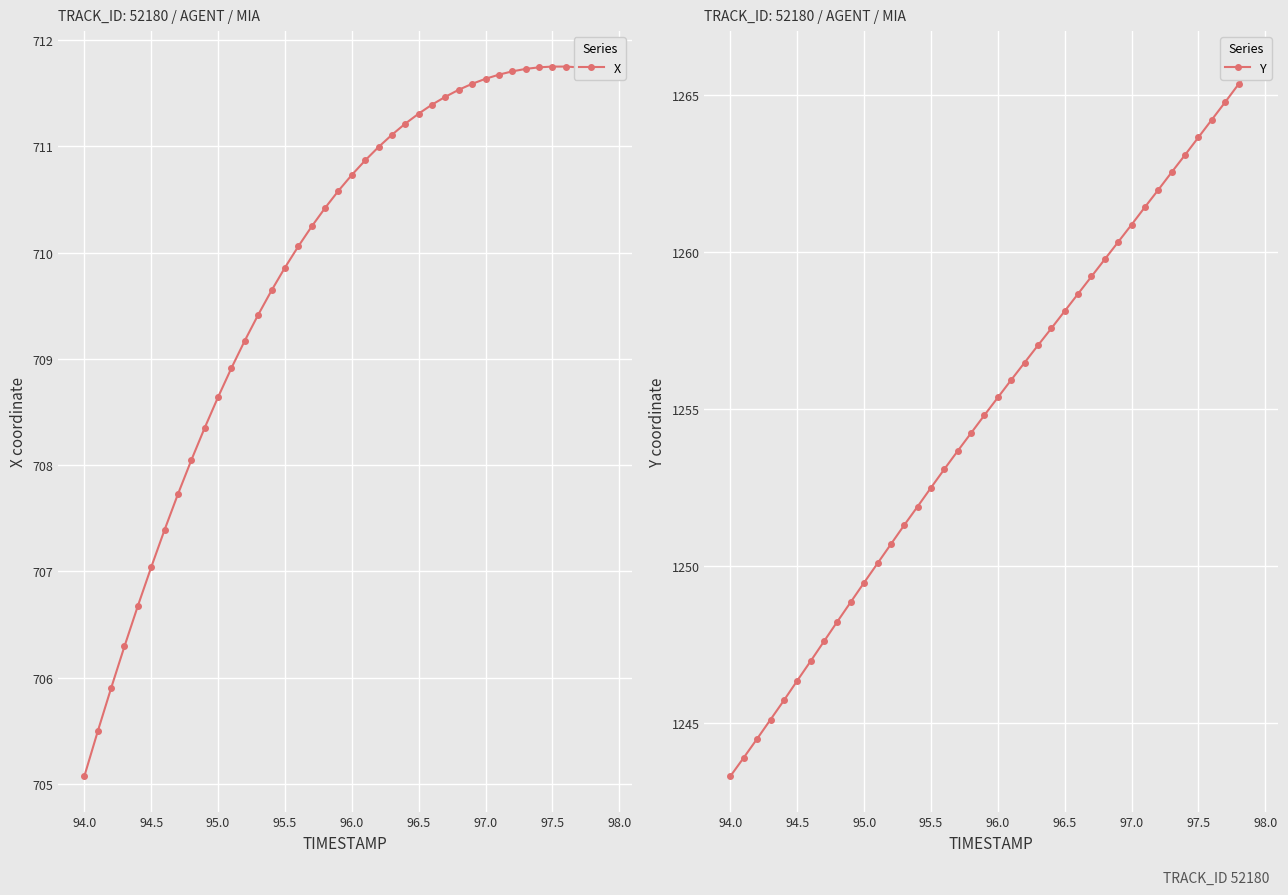

The value of X at 97.5 is 711.8. True or false?

True